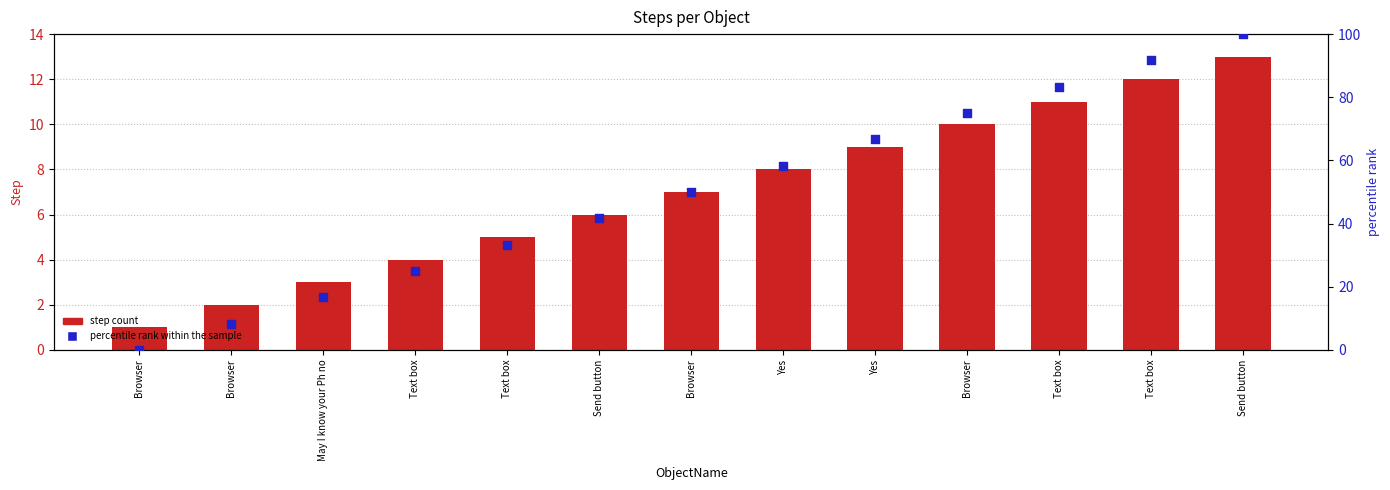

Which series has the largest total across all categories?

percentile rank within the sample